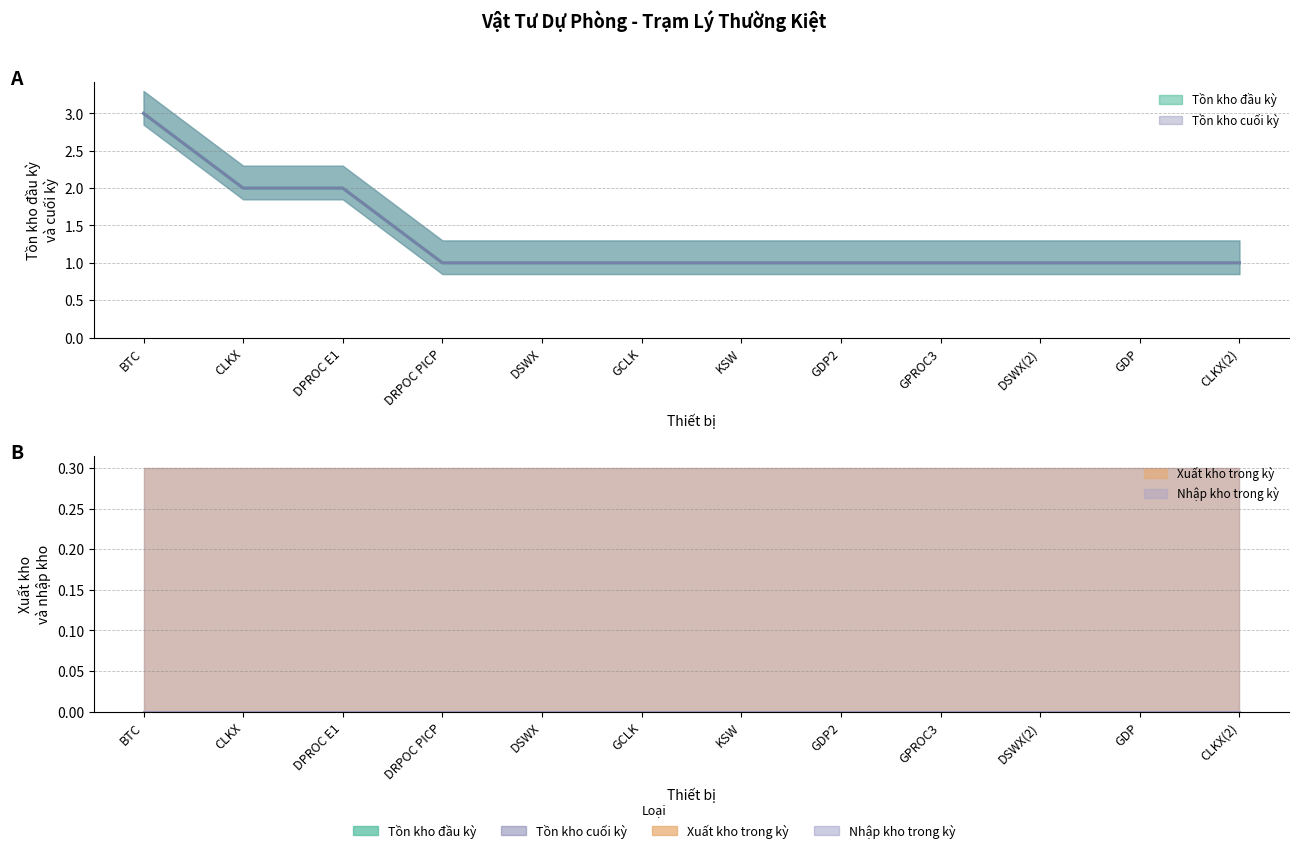

At how many categories does at least one series exceed 2?

1